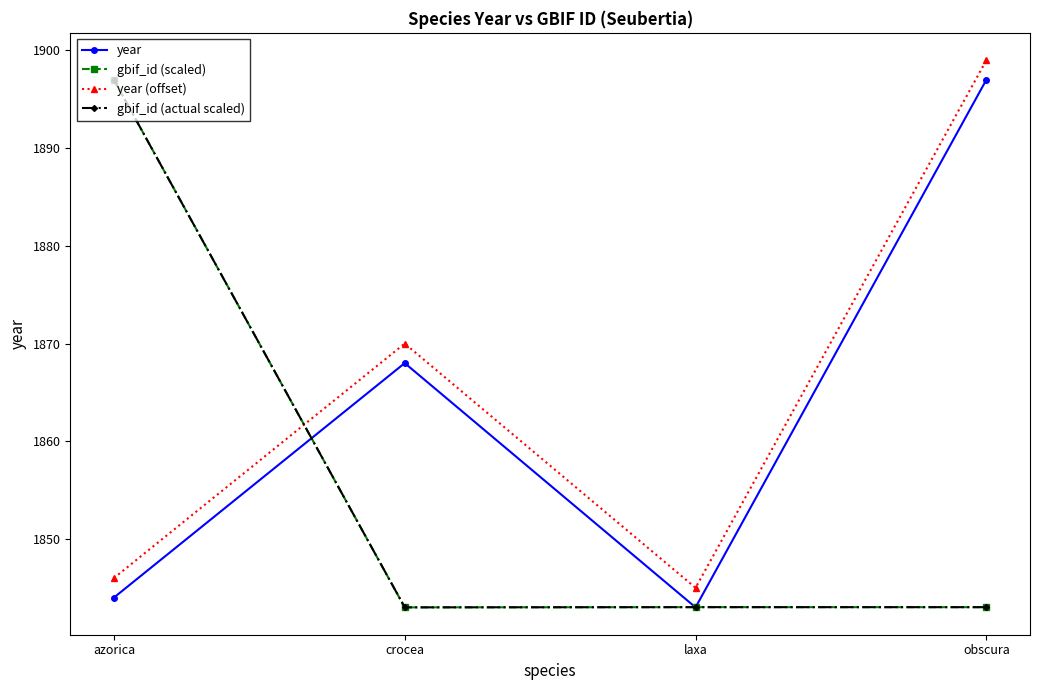

Reading left to right, list all the values displayed in this chart.

year: 1844.0	1868.0	1843.0	1897.0
gbif_id (scaled): 1897.0	1843.0	1843.0	1843.0
year (offset): 1846.0	1870.0	1845.0	1899.0
gbif_id (actual scaled): 1897.0	1843.0	1843.0	1843.0